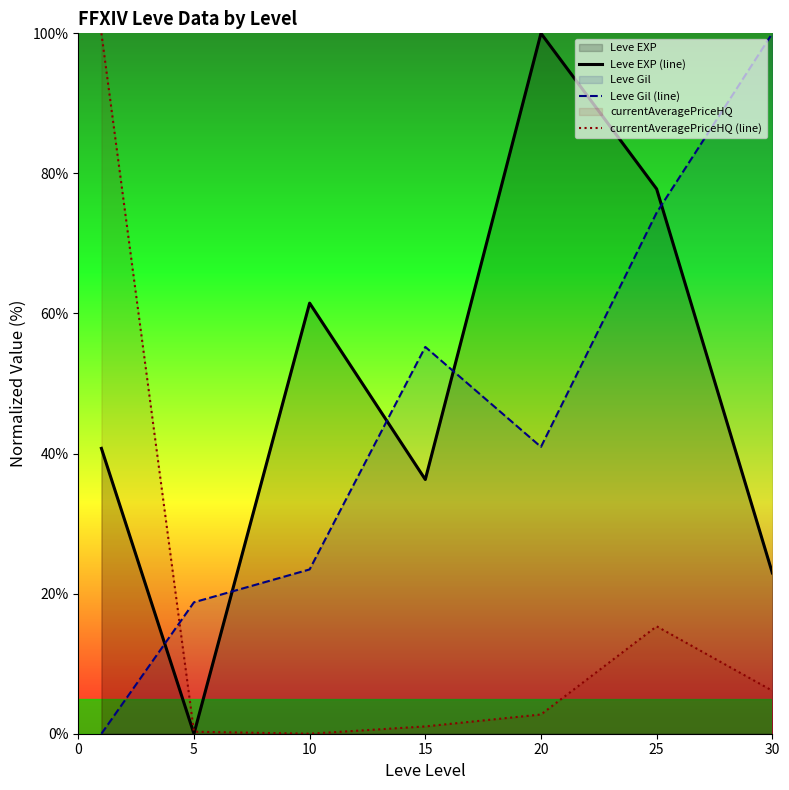

Which series has the widest spread of values?

Leve EXP (line)